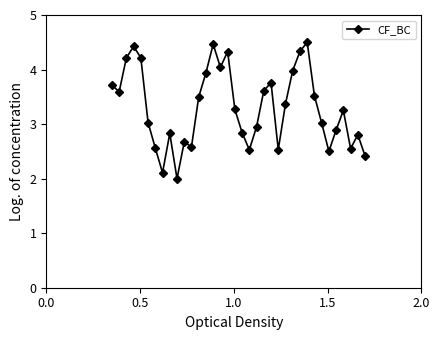

What is the value of the 36th point from the left?

2.4